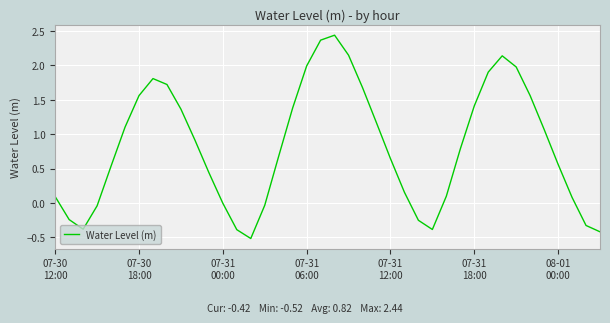

What is the smallest value displayed?

-0.5